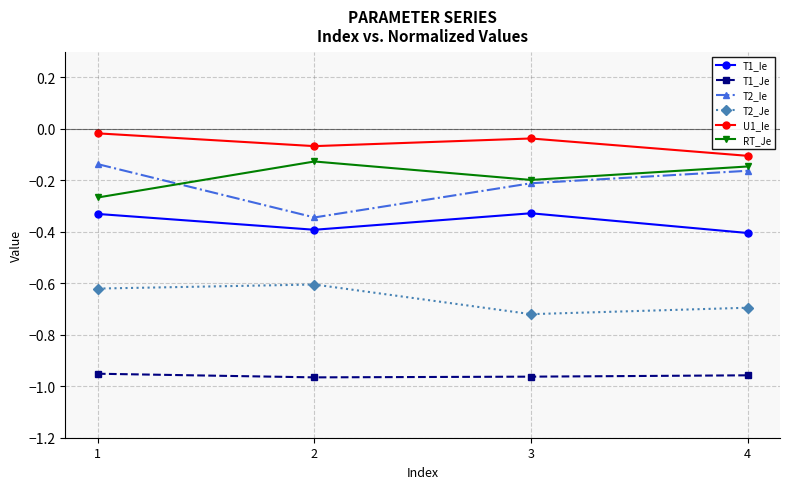

True or false: T2_Ie and T1_Ie cross at least once.

False